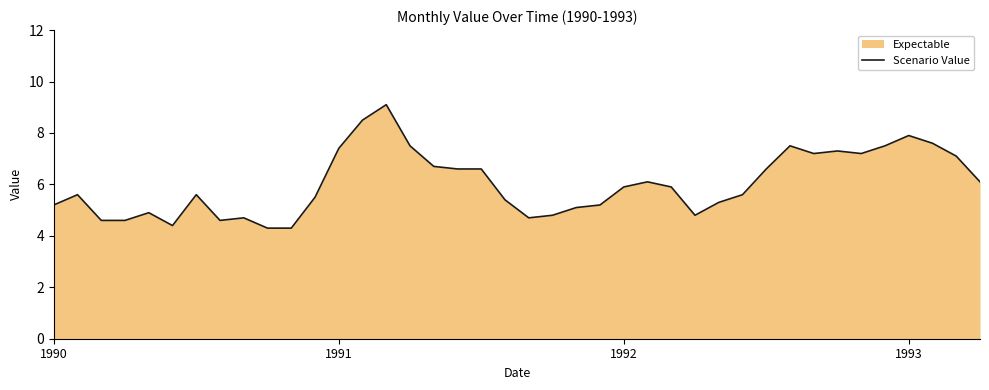

Where does the data first go above 5?

1990